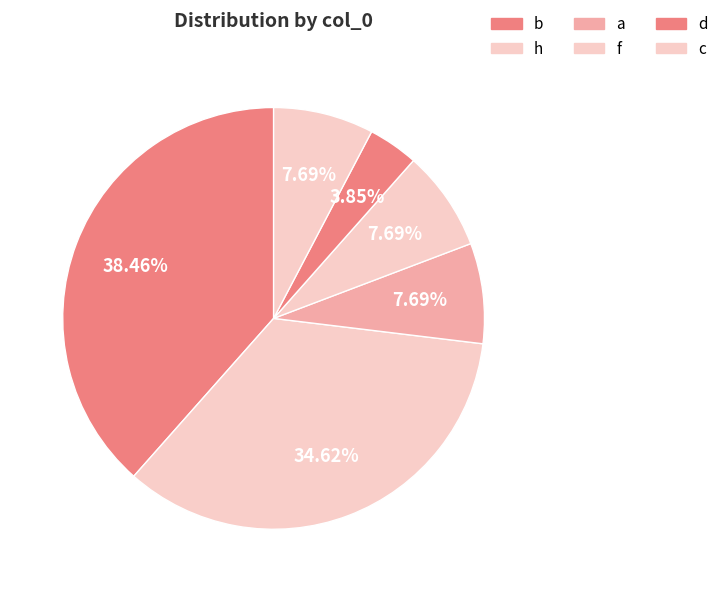

Does any single category account for the majority?

No